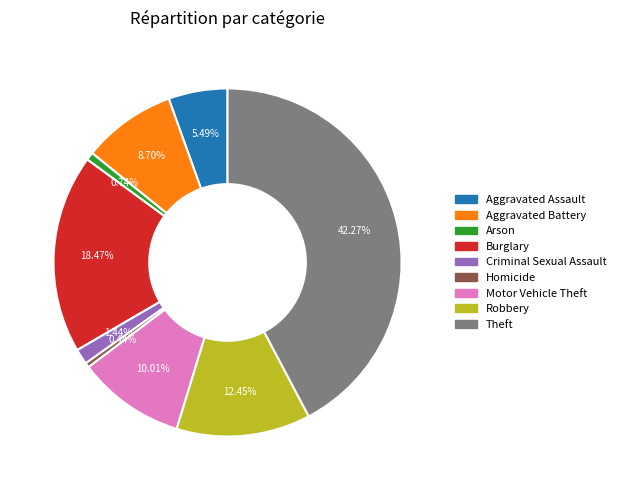

To the nearest percent, what is the difference between the Robbery and Aggravated Assault slice percentages?

7%